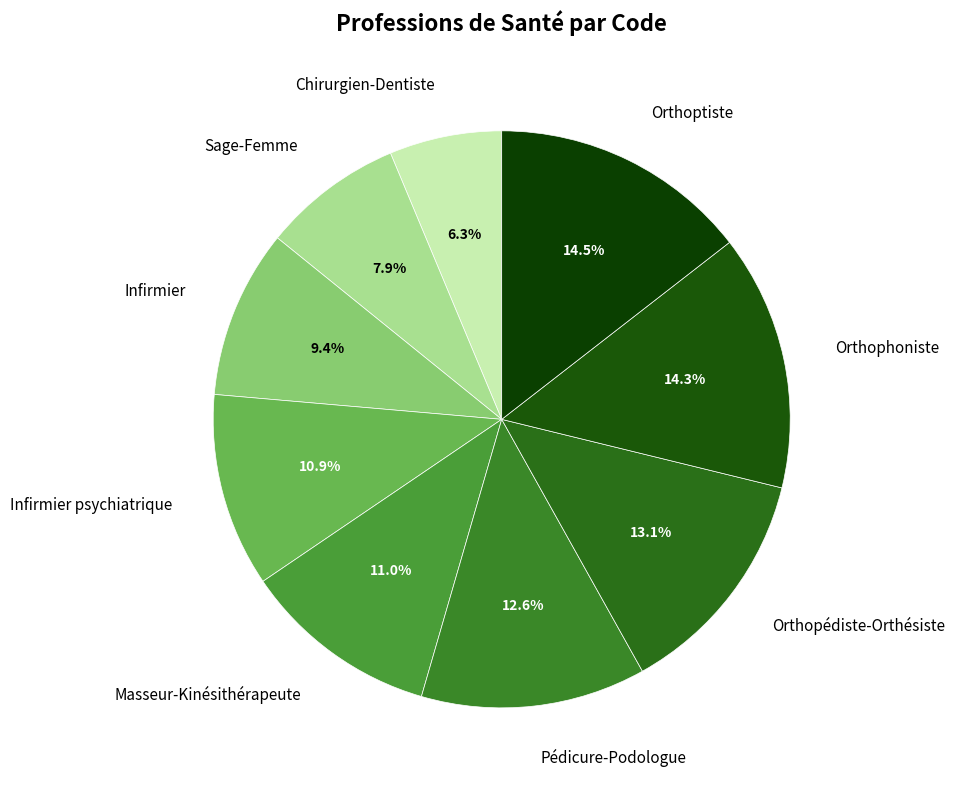

How many slices are in this pie chart?

9